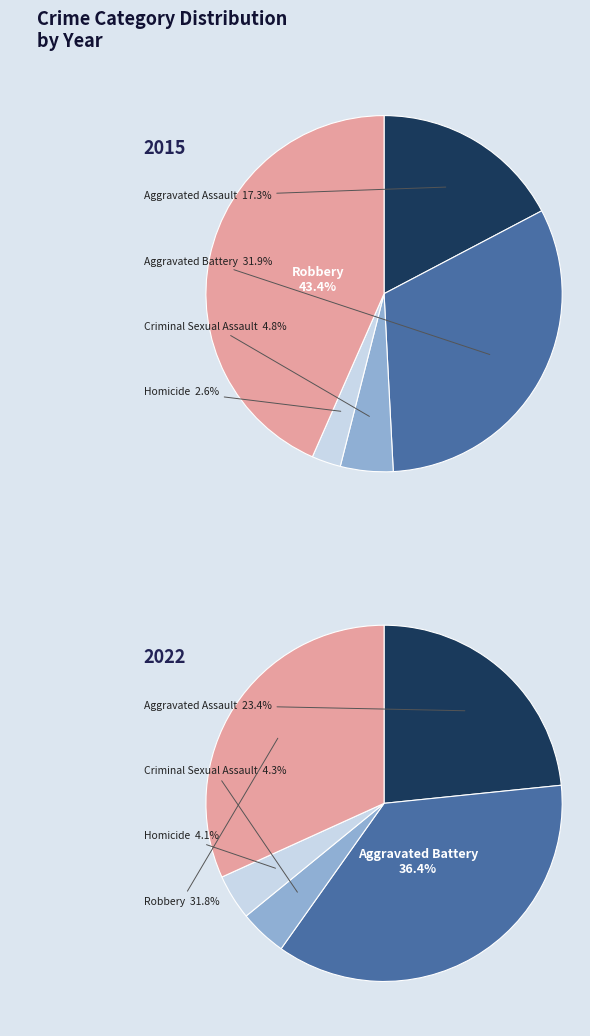

The Criminal Sexual Assault slice represents 1% of the pie. True or false?

False